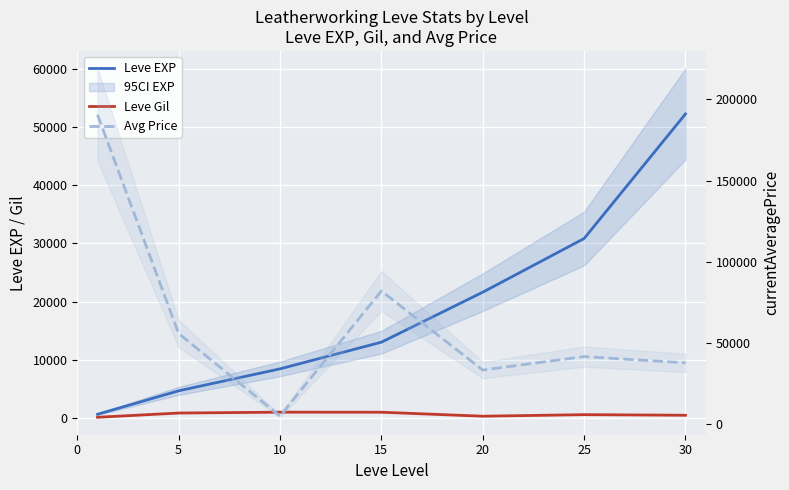

Rank the series by their average value, from lowest to highest.

Leve Gil, Leve EXP, Avg Price